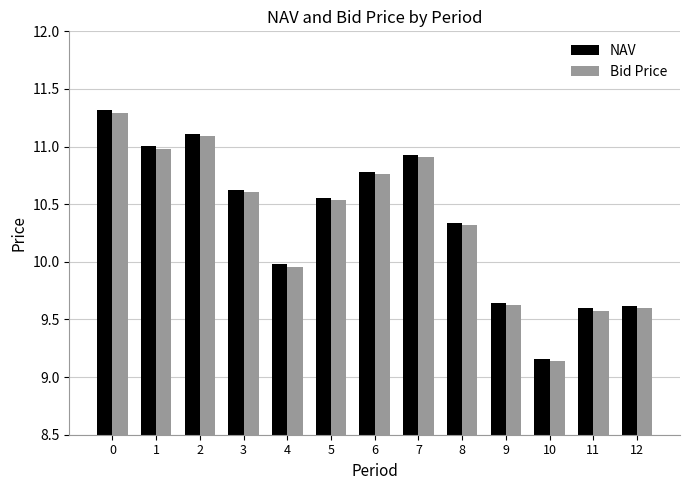

Is the value of Bid Price at 5 greater than the value of NAV at 9?

Yes